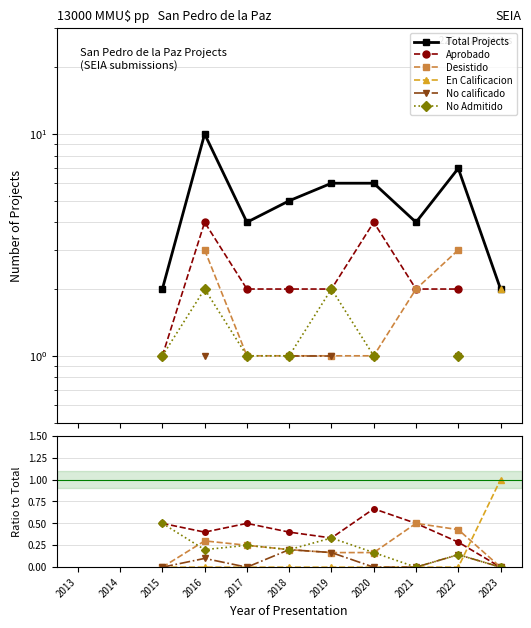

What are all the series names shown in the legend?

Total Projects, Aprobado, Desistido, En Calificacion, No calificado, No Admitido